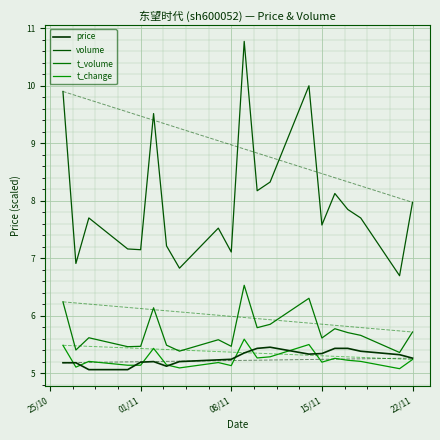

How many values in the volume series exceed 7?

17